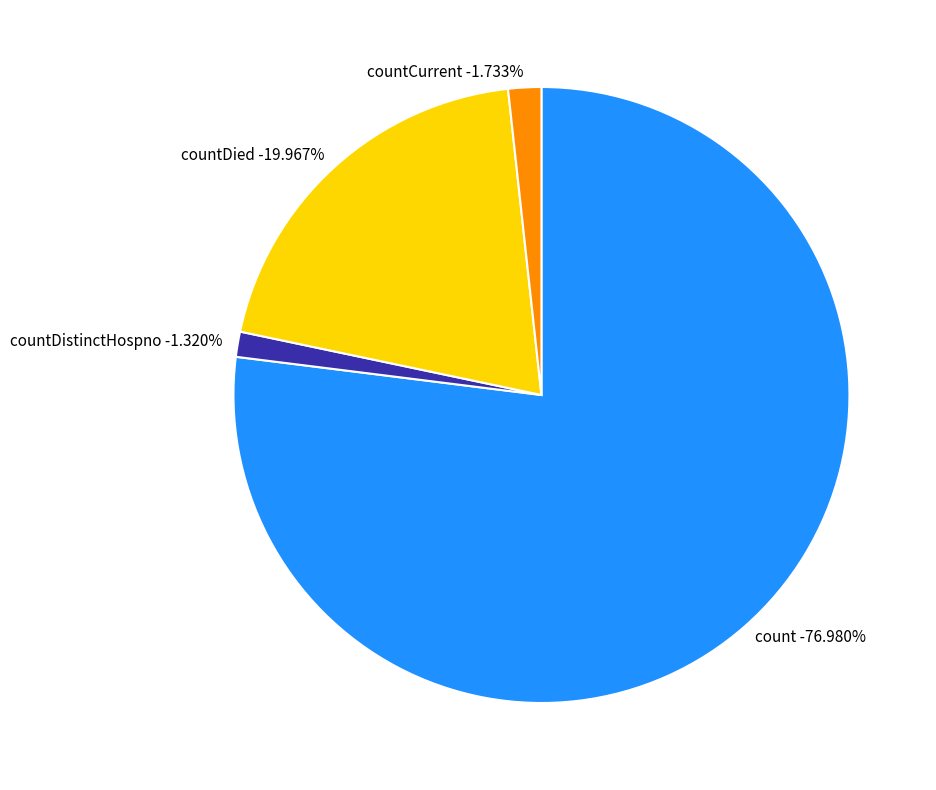

The countCurrent slice represents 2% of the pie. True or false?

True